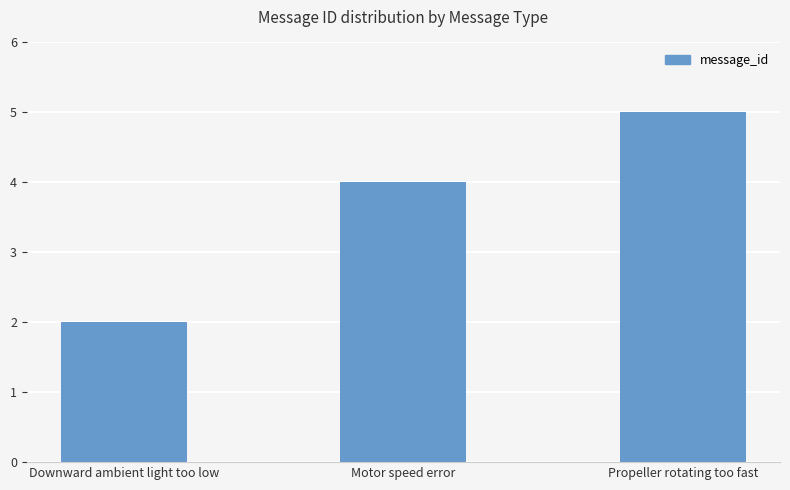

The value at Propeller rotating too fast is 5. True or false?

True